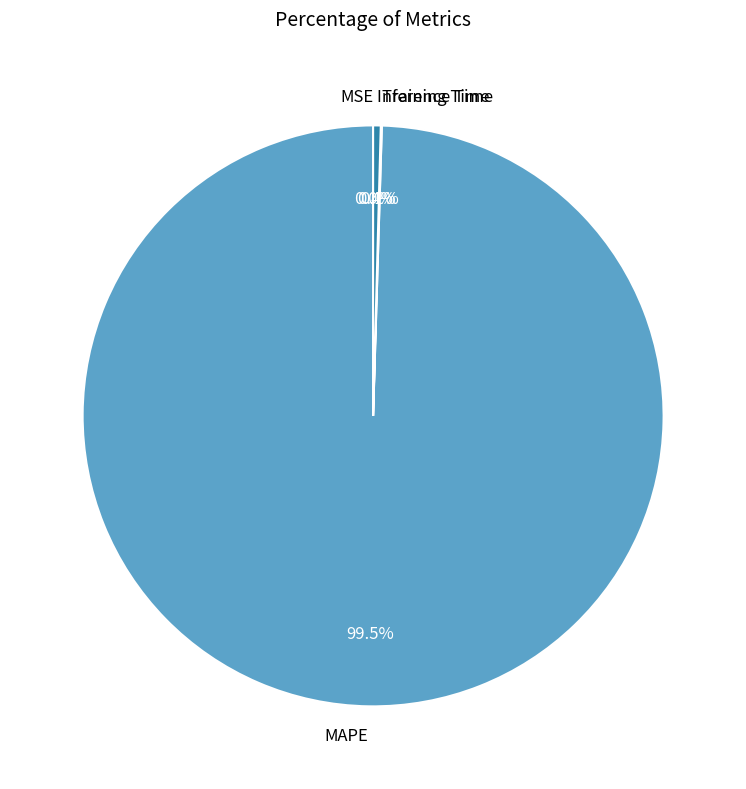

Which category has the biggest portion of the pie?

MAPE